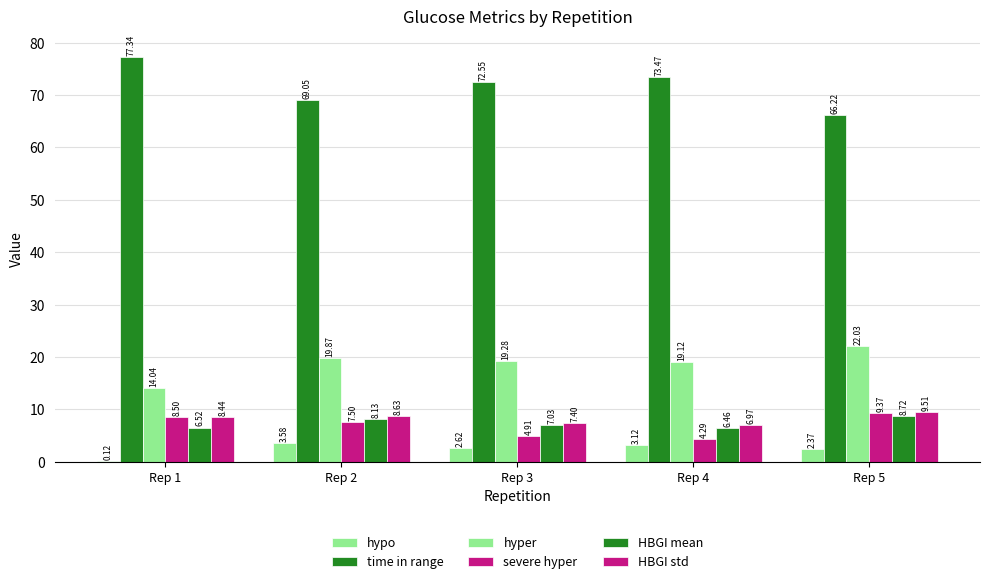

How many distinct data groups are displayed?

6